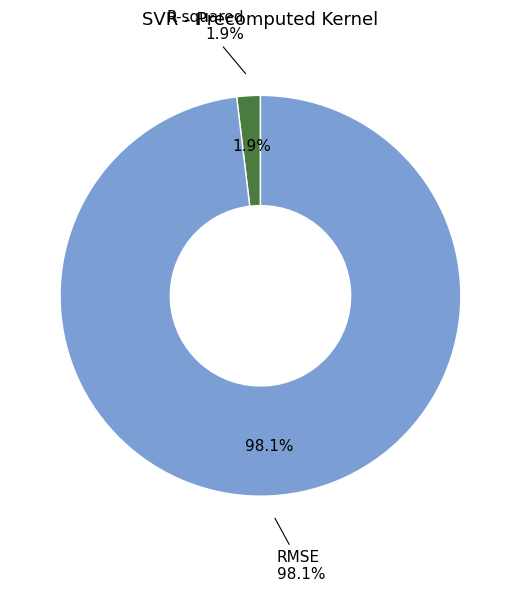

What percentage is NOT represented by RMSE?

1.9%